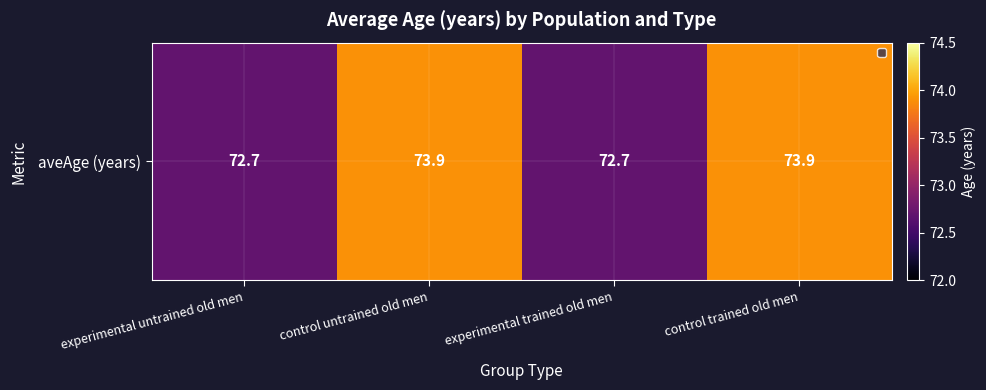

What is the difference between the values at control untrained old men and experimental trained old men?

1.2